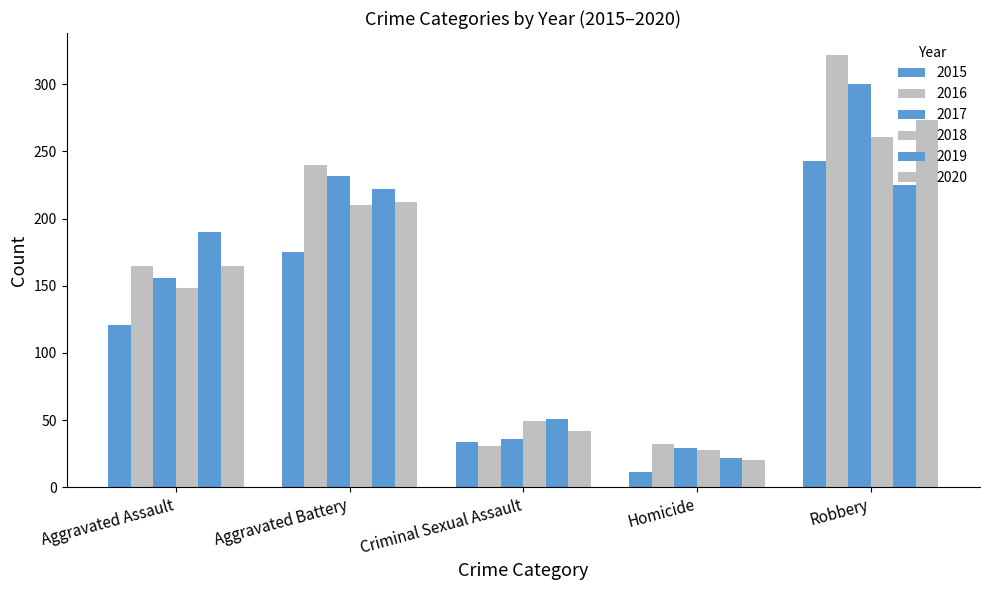

List the series in order of their peak value, lowest first.

2019, 2015, 2018, 2020, 2017, 2016